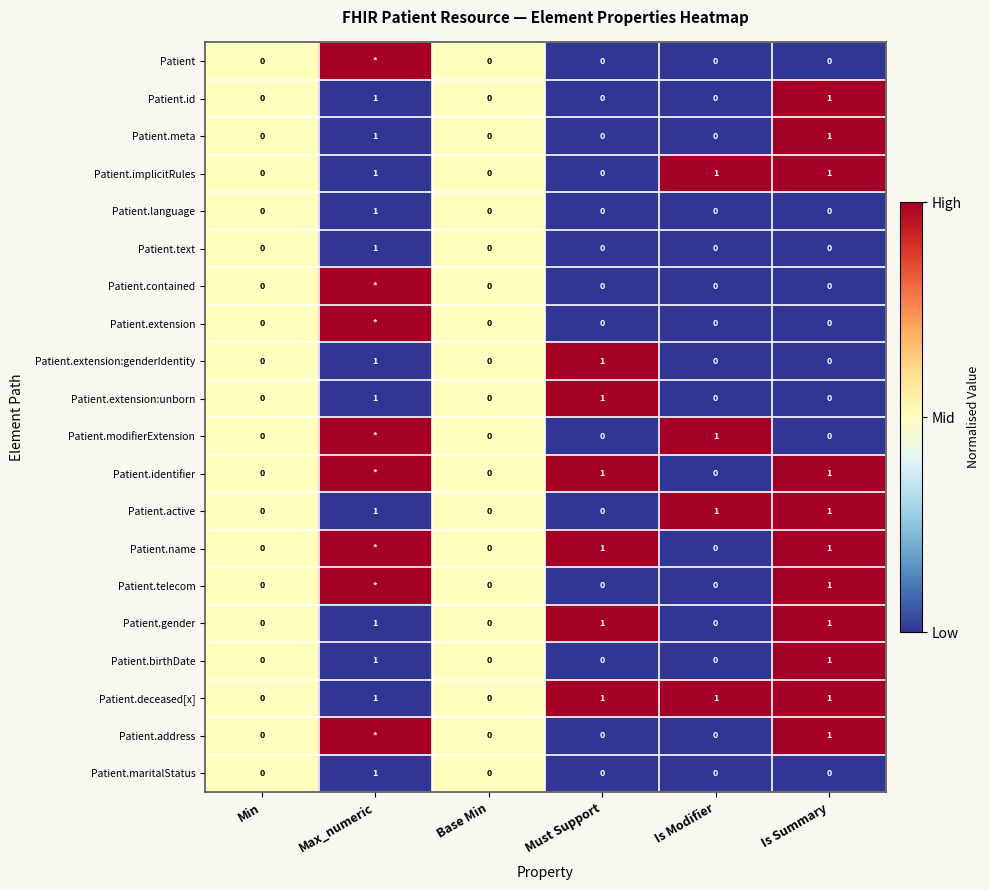

How many positive values does the Patient.extension:genderIdentity series have?

2